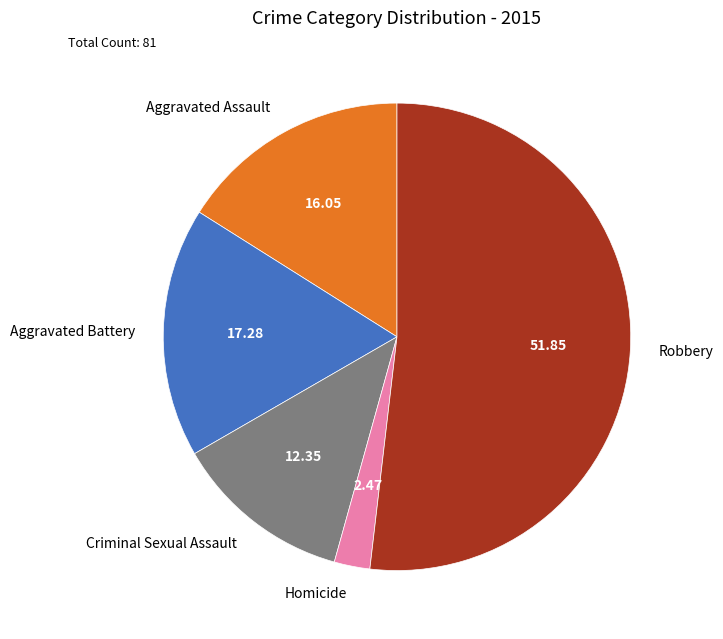

Between Aggravated Assault and Homicide, which is larger?

Aggravated Assault